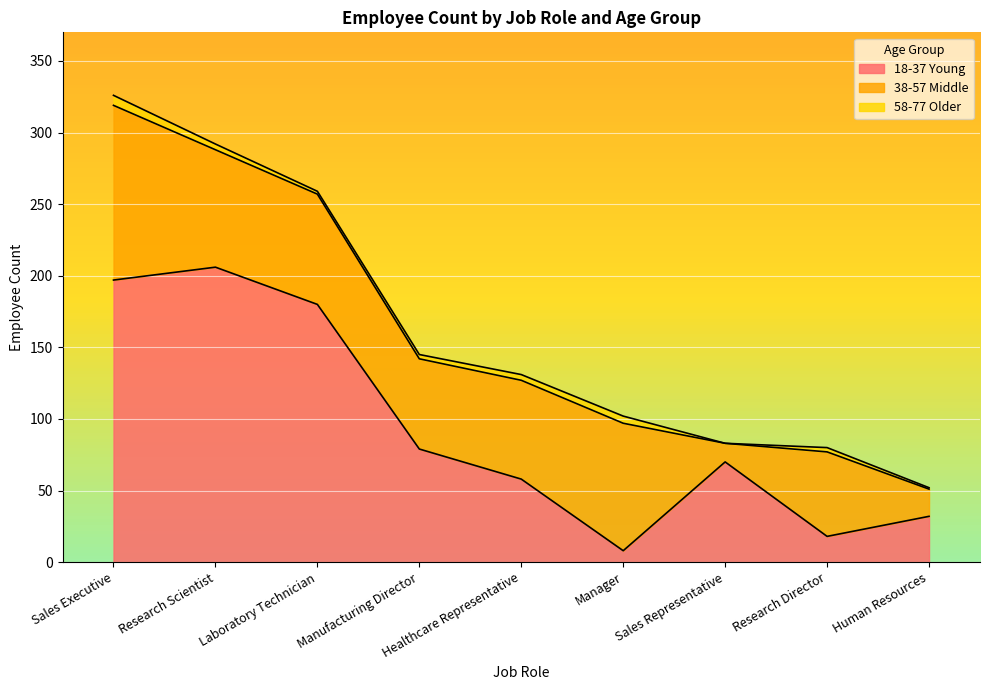

True or false: 38-57 Middle and 58-77 Older intersect in this chart.

False